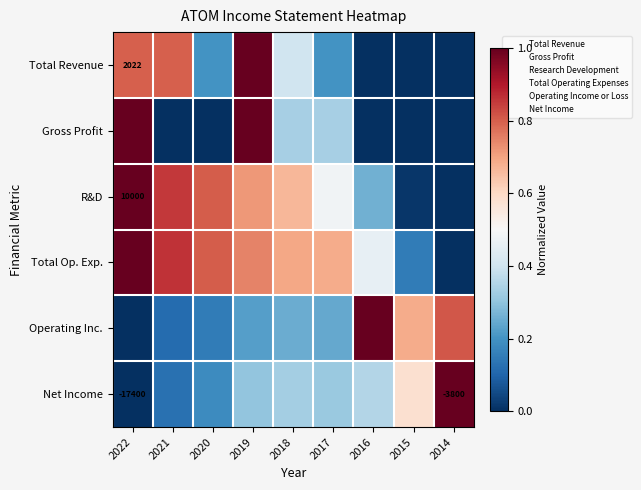

How many data points does each series have?

9